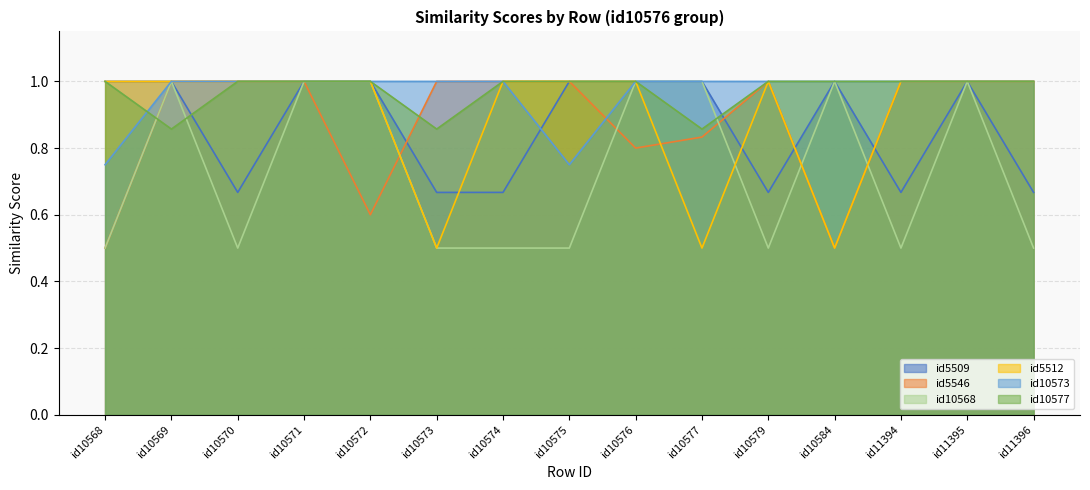

Which has a higher value, id10570 or id10568?

id10568